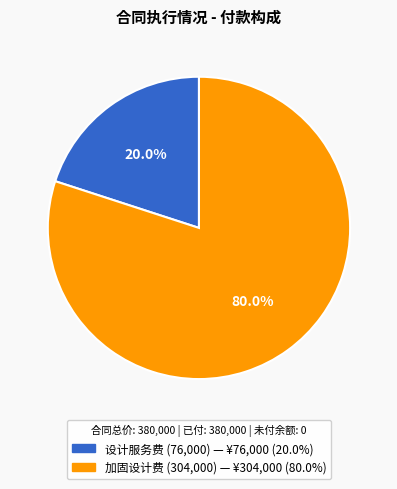

Does any single category account for the majority?

Yes